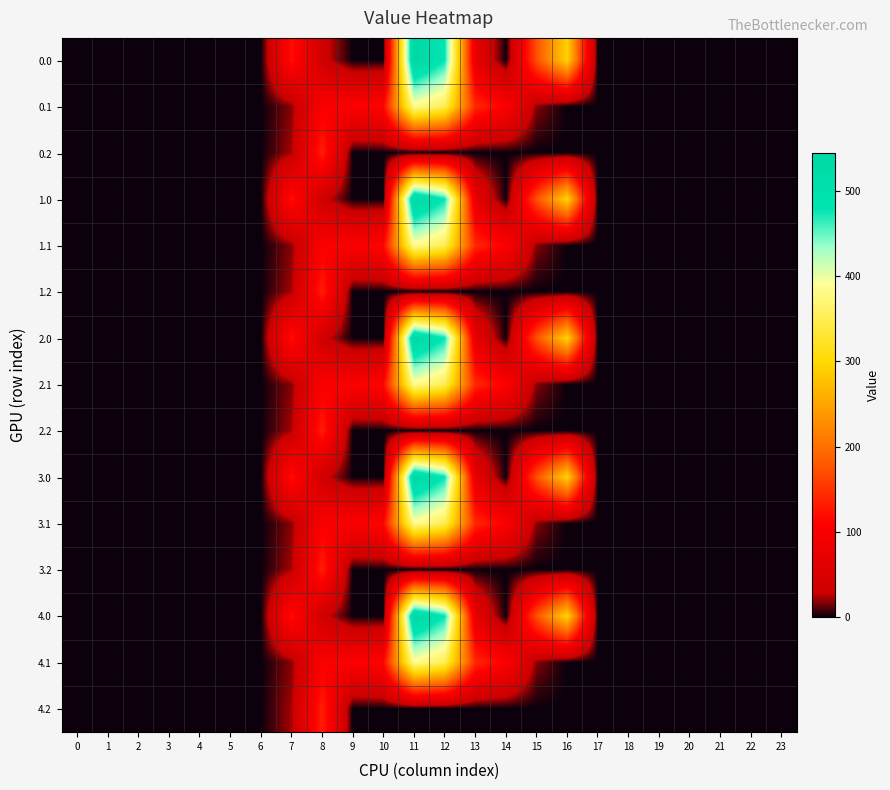

How many data points does each series have?

24